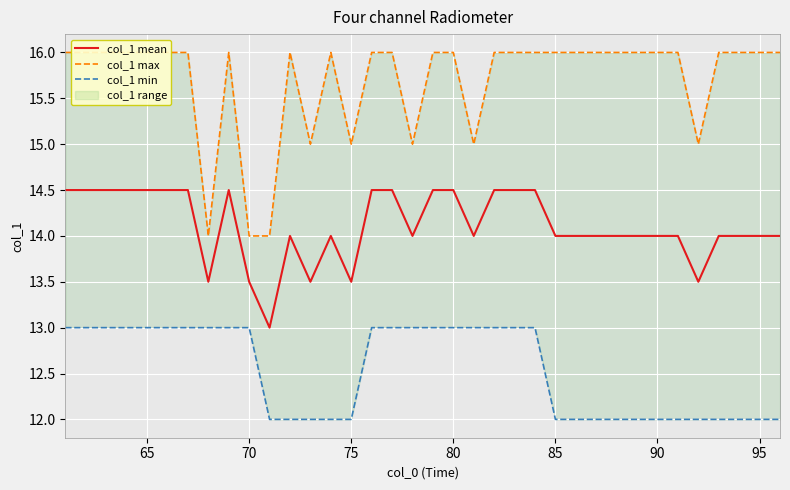

Is it true that col_1 mean equals 24.2 at 95?

False